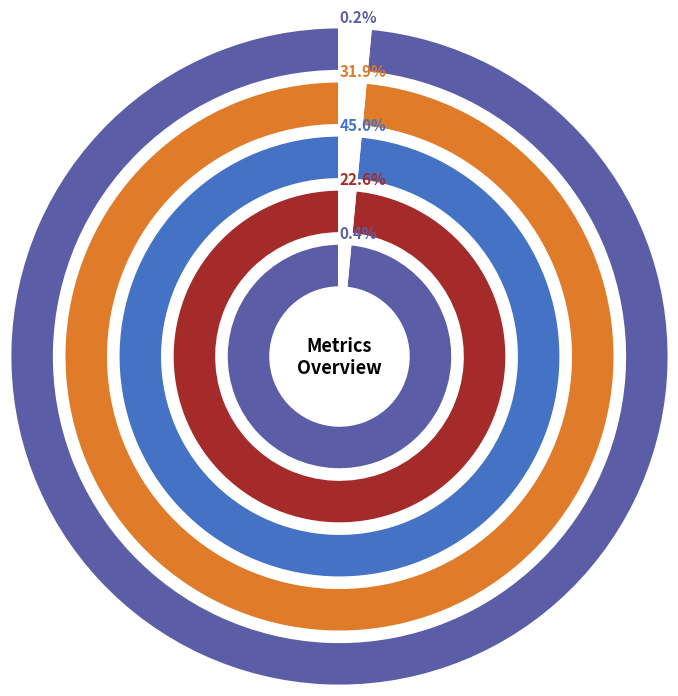

Which slice is the largest?

SMAPE